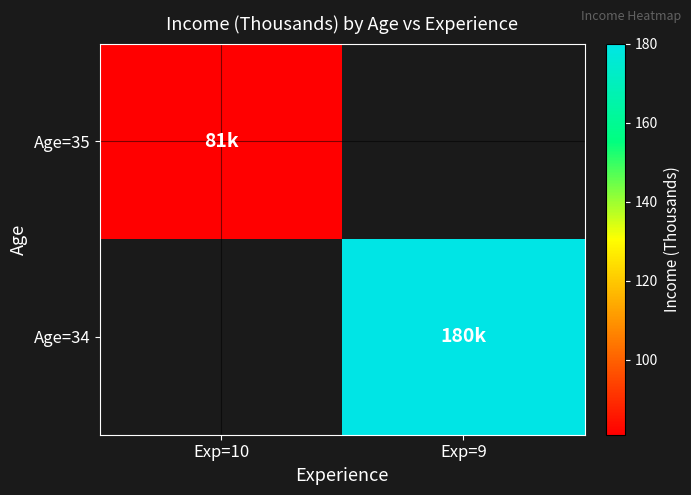

How many data points does each series have?

2